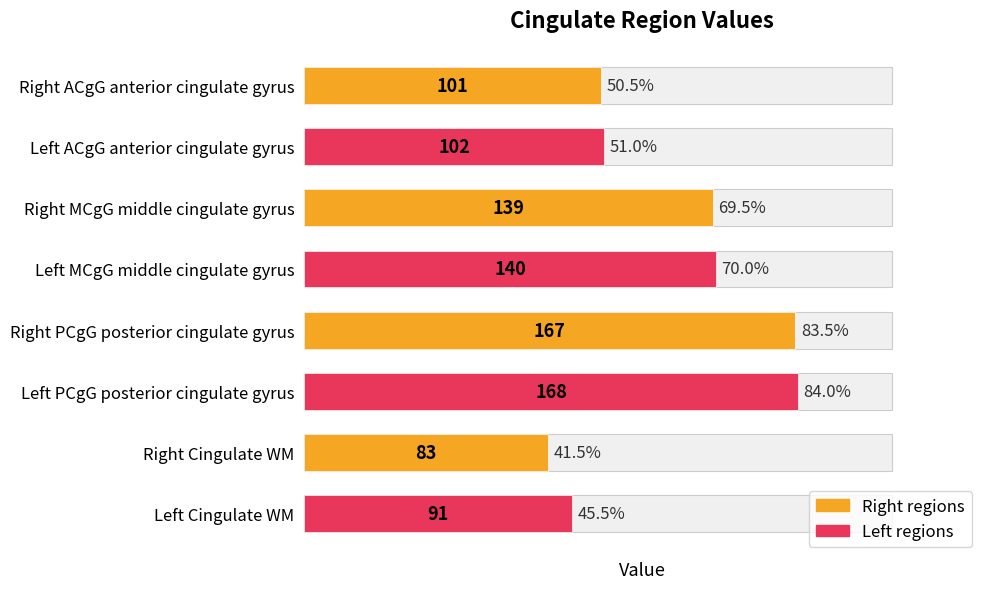

At which label does the data first exceed 139?

Left MCgG middle cingulate gyrus